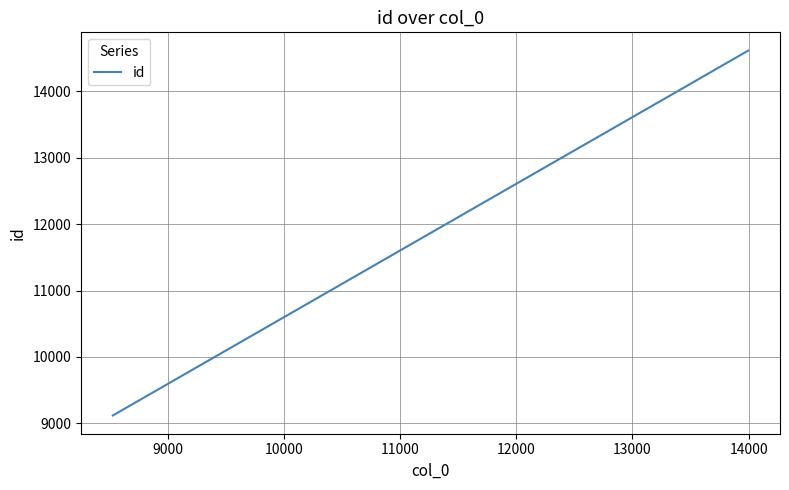

Is this an area chart (filled region under the line)?

No